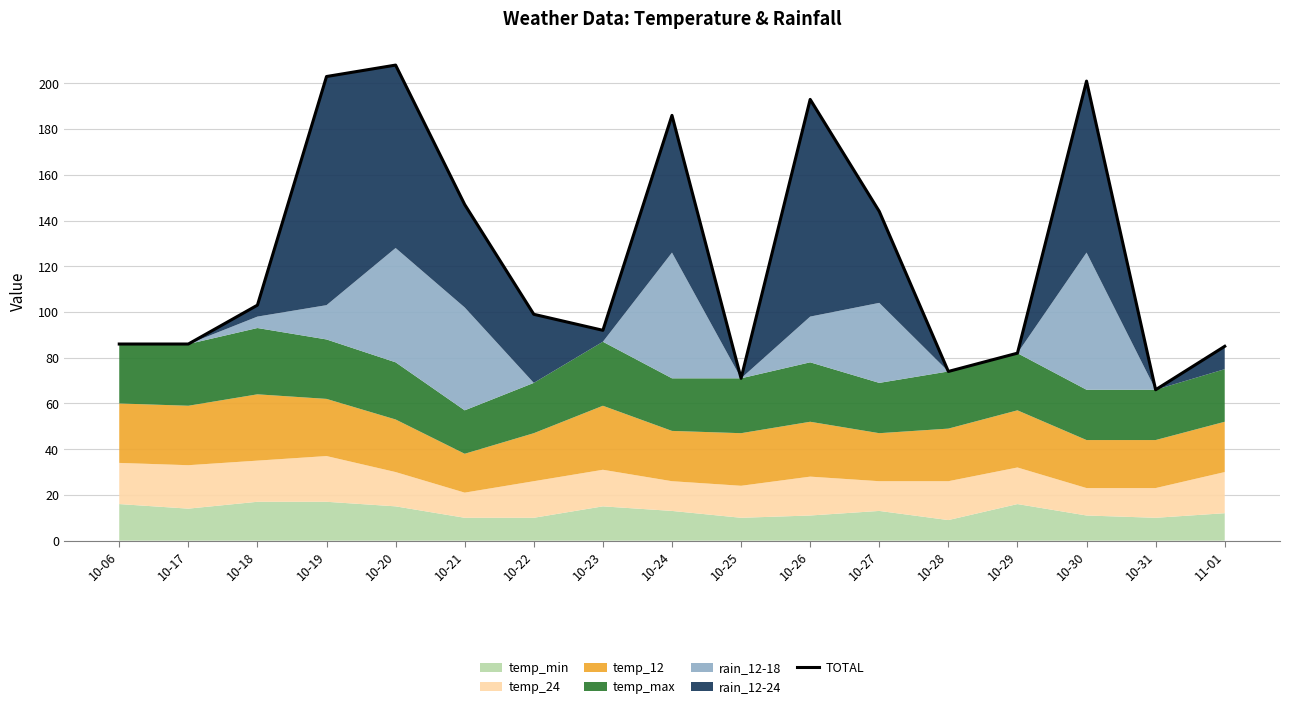

At which category does the data reach its first local peak?

10-20